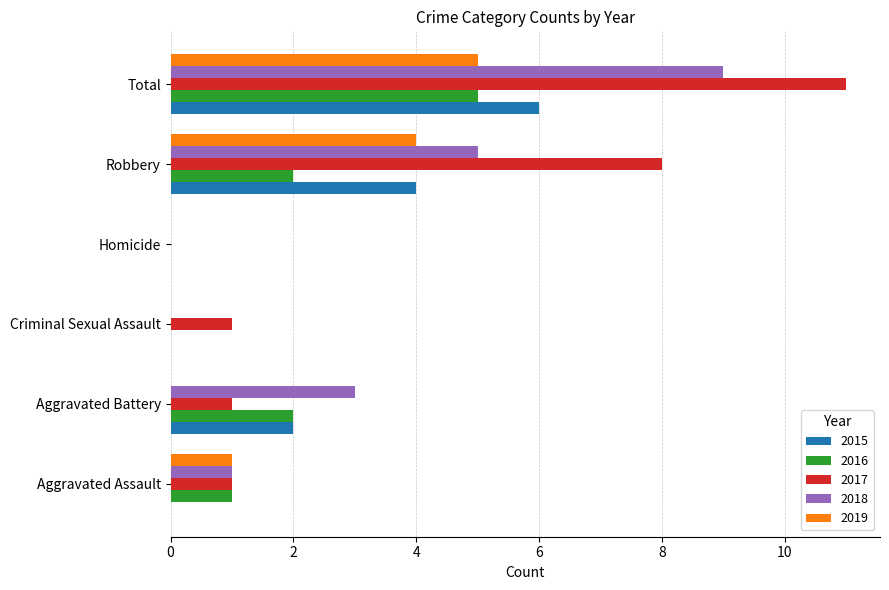

What is the total value across all series at Aggravated Assault?

4